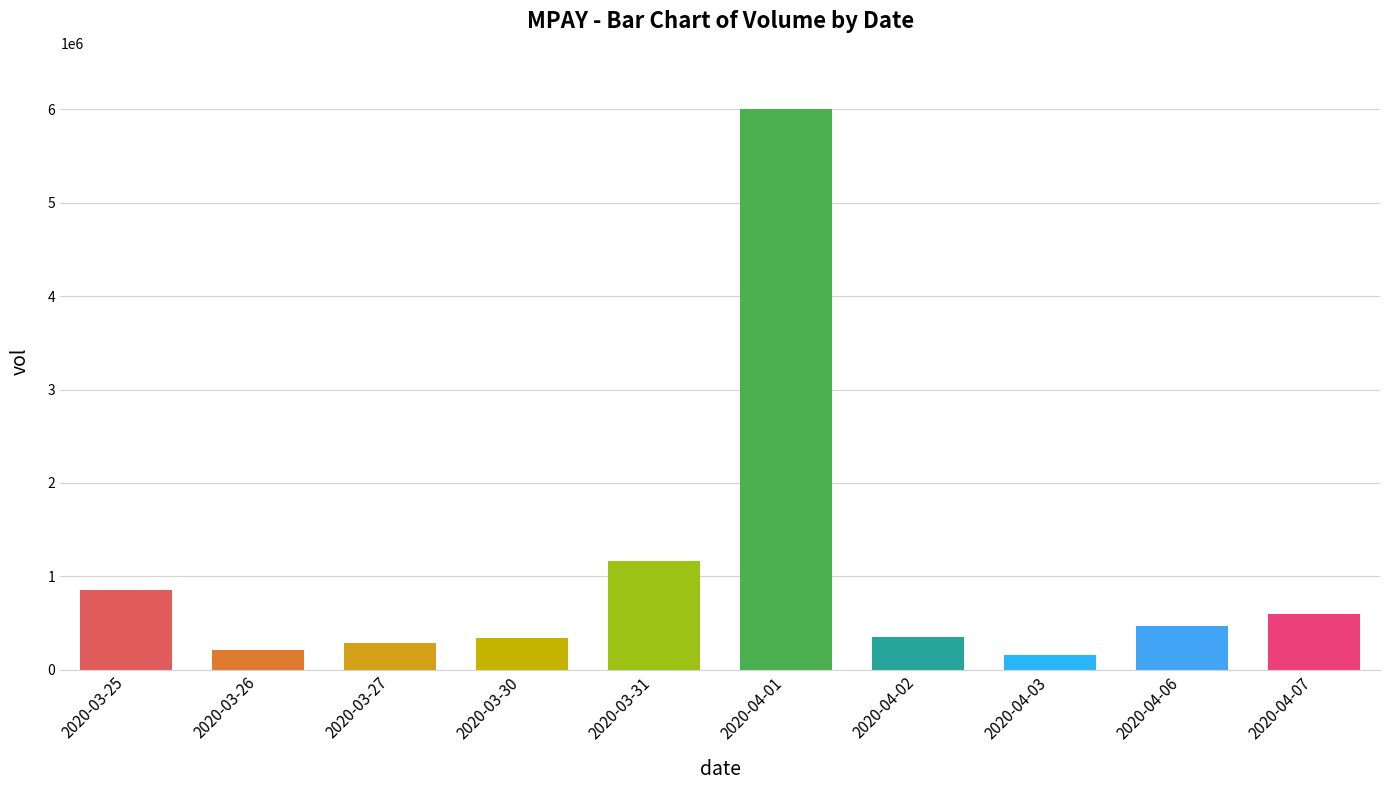

At which label is the value closest to 3077500?

2020-03-31